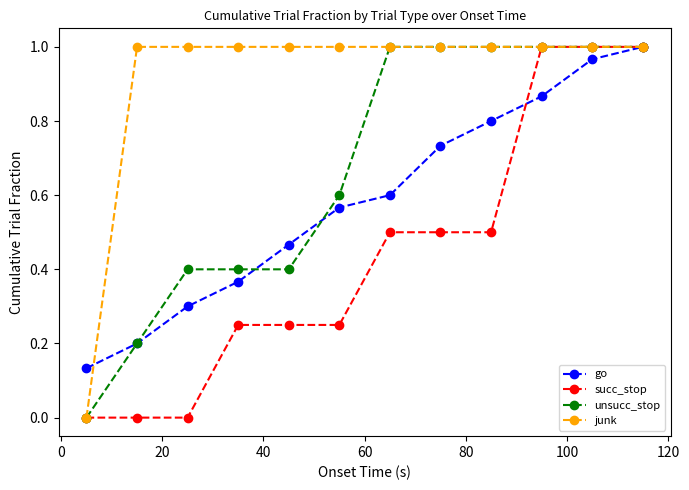

How many lines are shown in the chart?

4